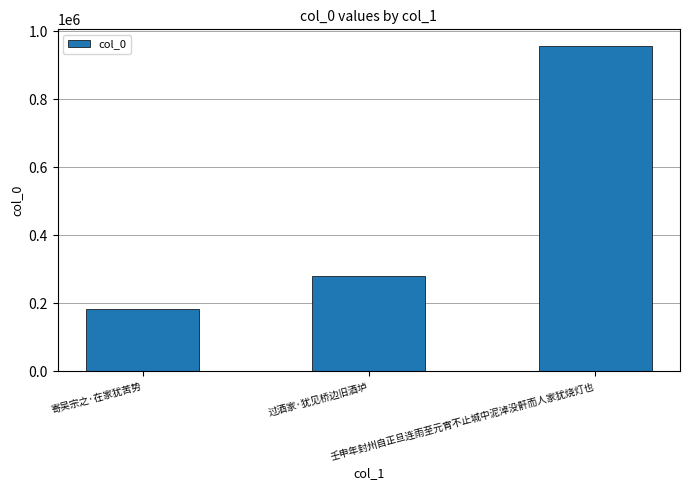

What is the difference between the values at 过酒家·犹见桥边旧酒垆 and 壬申年封州自正旦连雨至元宵不止城中泥淖没骭而人家犹烧灯也?

678002